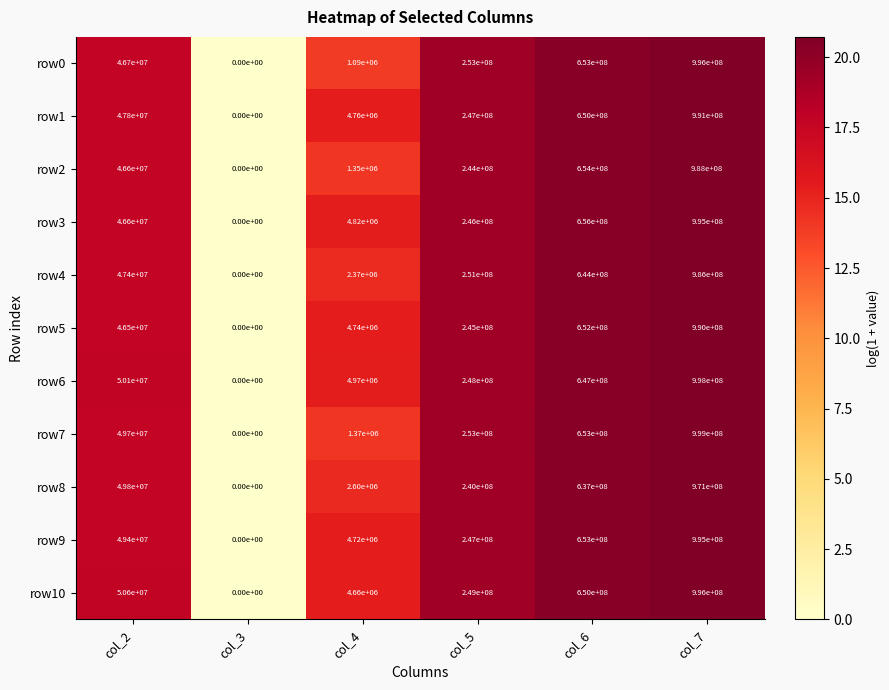

The row7 series shows 1337474287 at col_7. True or false?

False